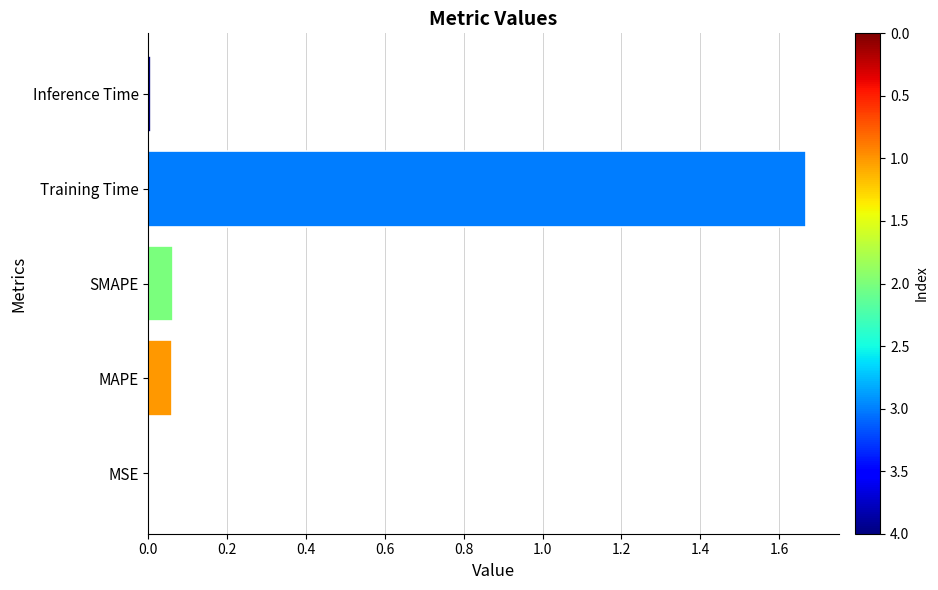

What is the average value?

0.4